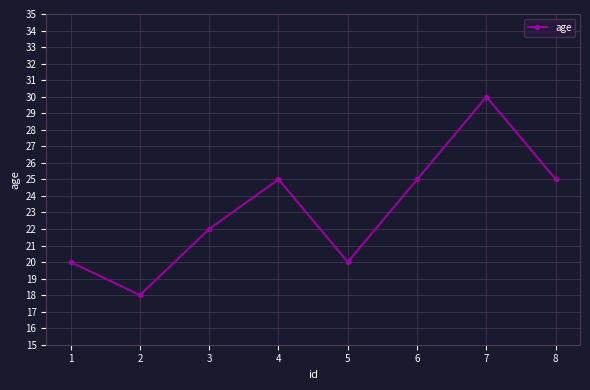

At which category does the data reach its first local peak?

4